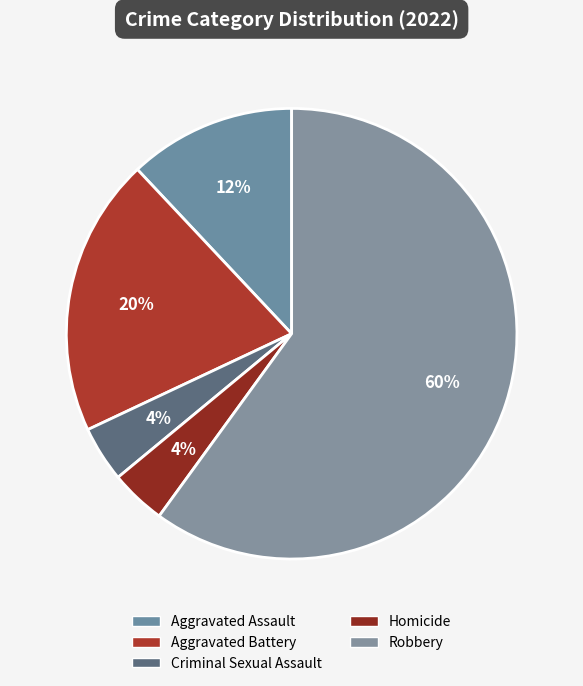

Count the number of slices in the pie.

5